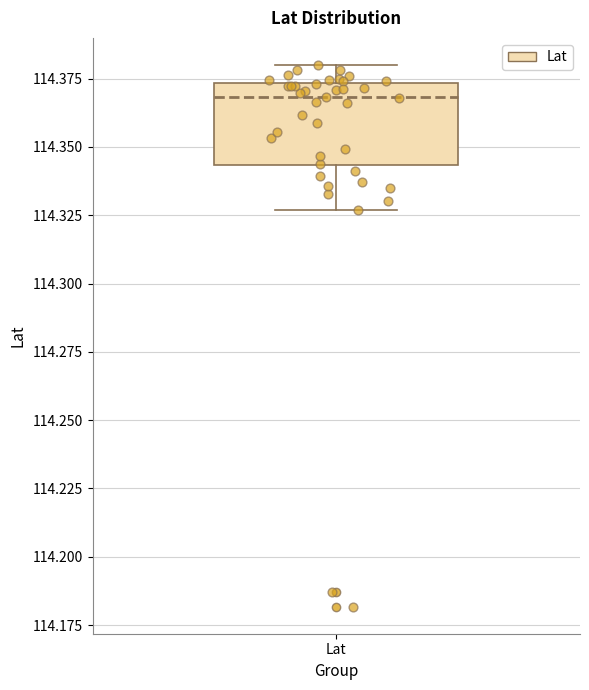

Transcribe this box plot: give where the median line is, the range the box spans, and where the two whiskers end, as read against the y-axis. The values are not printed on the chart, so give them approximately, as read against the axis.

median 114.370, box 114.345 to 114.375, whiskers 114.325 to 114.380